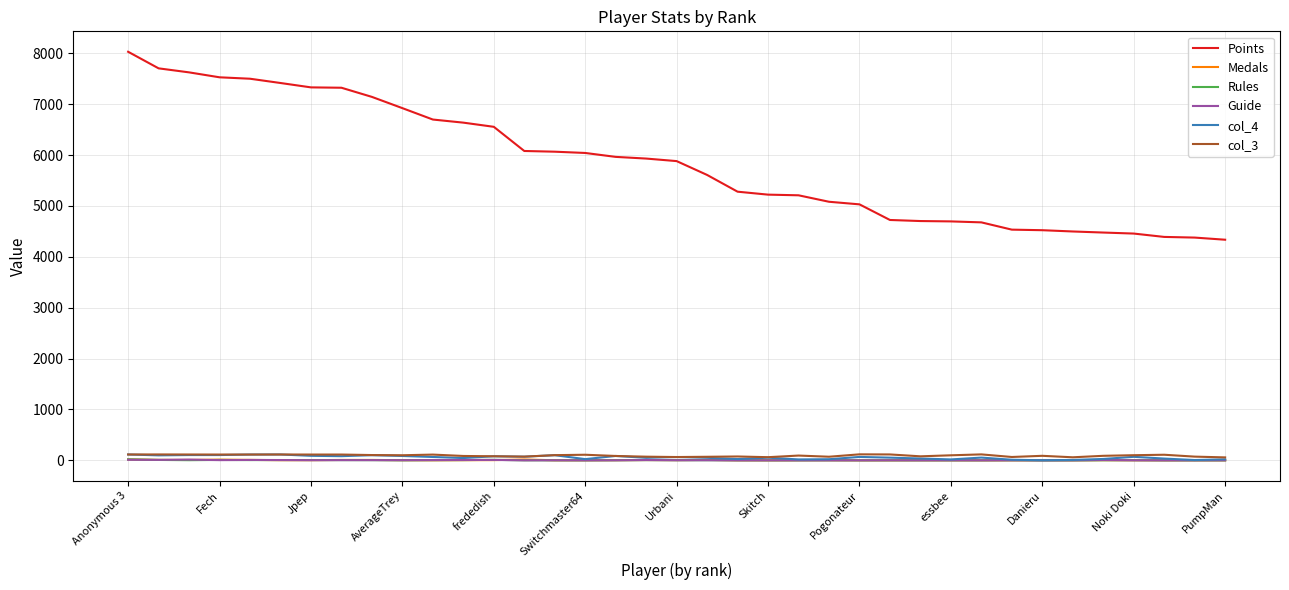

How many values in the Guide series are below 1?

13